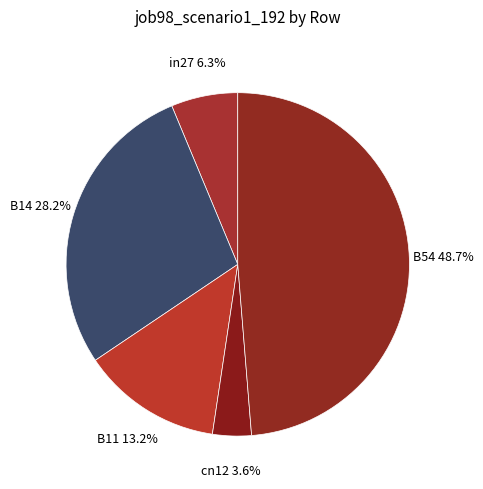

Rank the categories by value from lowest to highest.

cn12, in27, B11, B14, B54